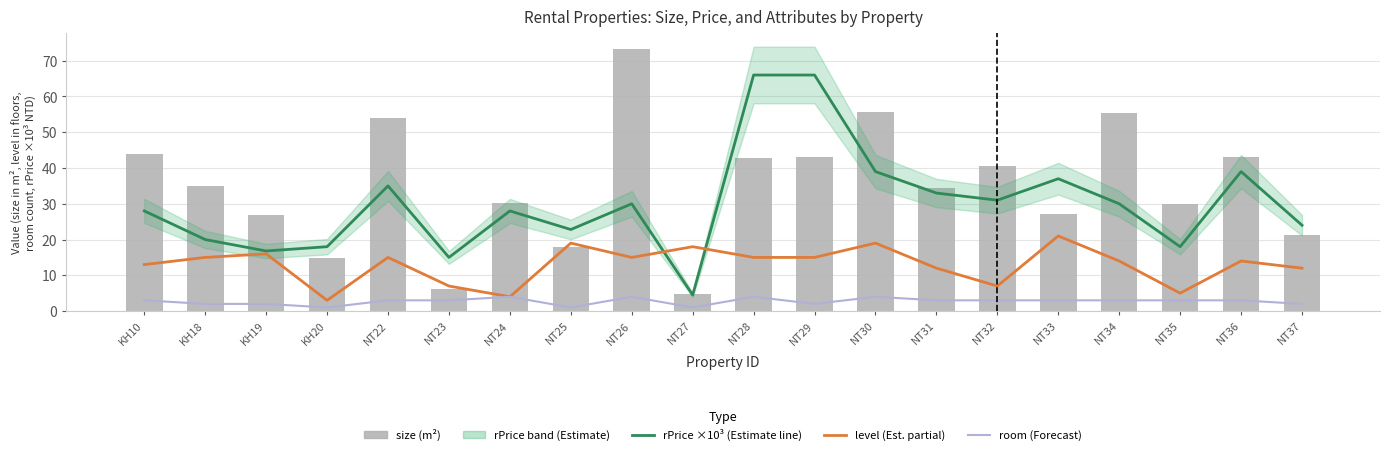

Which series has the largest range (max minus min)?

size